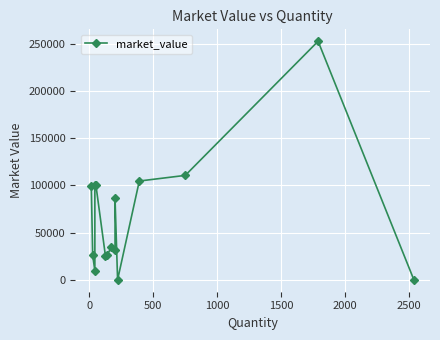

What is the difference between the maximum and second lowest values?

252390.0